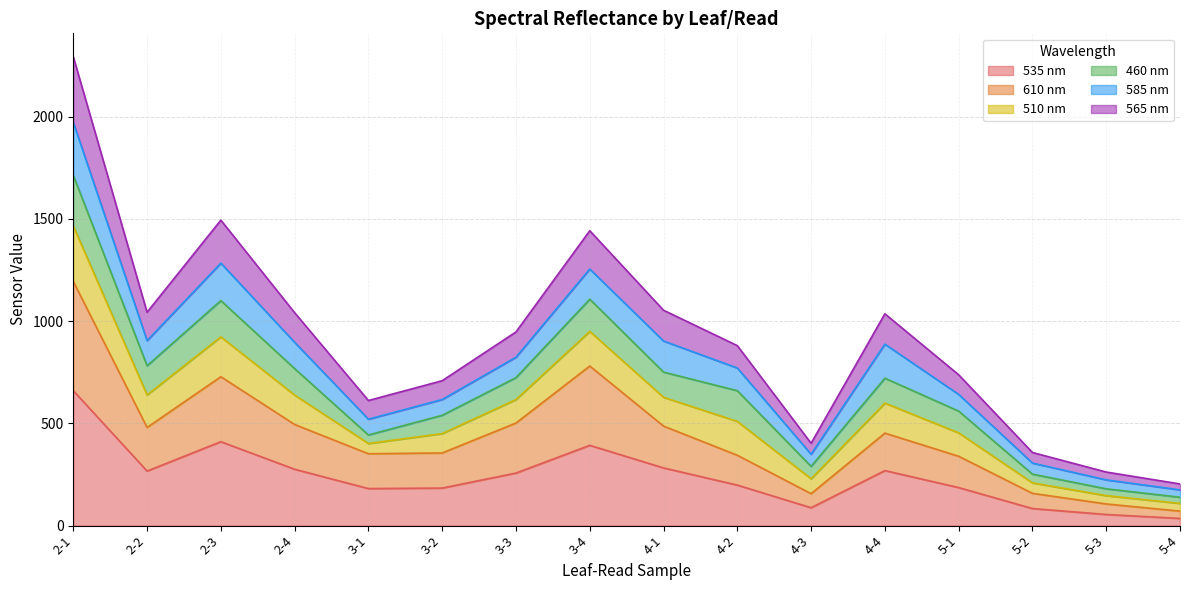

At which category is the sum across all series the highest?

2-1